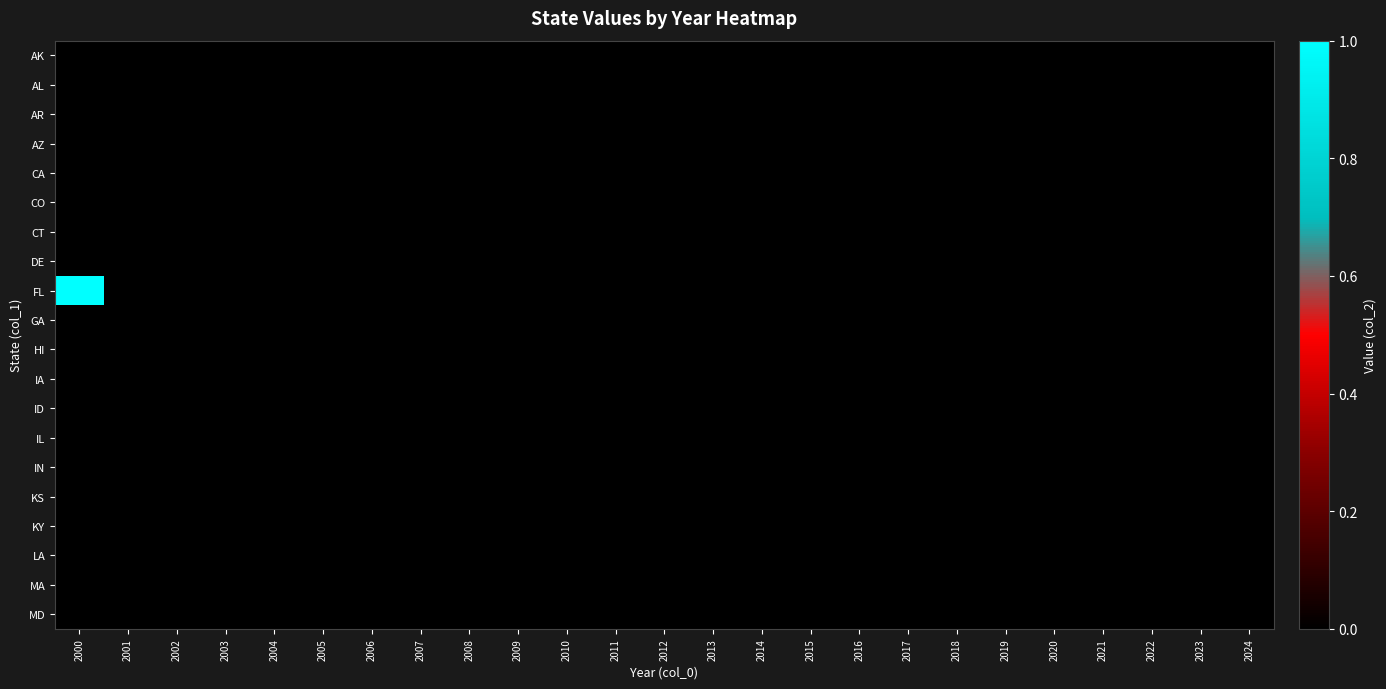

Reading left to right, list all the values displayed in this chart.

AK: 2000=0	2001=0	2002=0	2003=0	2004=0	2005=0	2006=0	2007=0	2008=0	2009=0	2010=0	2011=0	2012=0	2013=0	2014=0	2015=0	2016=0	2017=0	2018=0	2019=0	2020=0	2021=0	2022=0	2023=0	2024=0
AL: 2000=0	2001=0	2002=0	2003=0	2004=0	2005=0	2006=0	2007=0	2008=0	2009=0	2010=0	2011=0	2012=0	2013=0	2014=0	2015=0	2016=0	2017=0	2018=0	2019=0	2020=0	2021=0	2022=0	2023=0	2024=0
AR: 2000=0	2001=0	2002=0	2003=0	2004=0	2005=0	2006=0	2007=0	2008=0	2009=0	2010=0	2011=0	2012=0	2013=0	2014=0	2015=0	2016=0	2017=0	2018=0	2019=0	2020=0	2021=0	2022=0	2023=0	2024=0
AZ: 2000=0	2001=0	2002=0	2003=0	2004=0	2005=0	2006=0	2007=0	2008=0	2009=0	2010=0	2011=0	2012=0	2013=0	2014=0	2015=0	2016=0	2017=0	2018=0	2019=0	2020=0	2021=0	2022=0	2023=0	2024=0
CA: 2000=0	2001=0	2002=0	2003=0	2004=0	2005=0	2006=0	2007=0	2008=0	2009=0	2010=0	2011=0	2012=0	2013=0	2014=0	2015=0	2016=0	2017=0	2018=0	2019=0	2020=0	2021=0	2022=0	2023=0	2024=0
CO: 2000=0	2001=0	2002=0	2003=0	2004=0	2005=0	2006=0	2007=0	2008=0	2009=0	2010=0	2011=0	2012=0	2013=0	2014=0	2015=0	2016=0	2017=0	2018=0	2019=0	2020=0	2021=0	2022=0	2023=0	2024=0
CT: 2000=0	2001=0	2002=0	2003=0	2004=0	2005=0	2006=0	2007=0	2008=0	2009=0	2010=0	2011=0	2012=0	2013=0	2014=0	2015=0	2016=0	2017=0	2018=0	2019=0	2020=0	2021=0	2022=0	2023=0	2024=0
DE: 2000=0	2001=0	2002=0	2003=0	2004=0	2005=0	2006=0	2007=0	2008=0	2009=0	2010=0	2011=0	2012=0	2013=0	2014=0	2015=0	2016=0	2017=0	2018=0	2019=0	2020=0	2021=0	2022=0	2023=0	2024=0
FL: 2000=1	2001=0	2002=0	2003=0	2004=0	2005=0	2006=0	2007=0	2008=0	2009=0	2010=0	2011=0	2012=0	2013=0	2014=0	2015=0	2016=0	2017=0	2018=0	2019=0	2020=0	2021=0	2022=0	2023=0	2024=0
GA: 2000=0	2001=0	2002=0	2003=0	2004=0	2005=0	2006=0	2007=0	2008=0	2009=0	2010=0	2011=0	2012=0	2013=0	2014=0	2015=0	2016=0	2017=0	2018=0	2019=0	2020=0	2021=0	2022=0	2023=0	2024=0
HI: 2000=0	2001=0	2002=0	2003=0	2004=0	2005=0	2006=0	2007=0	2008=0	2009=0	2010=0	2011=0	2012=0	2013=0	2014=0	2015=0	2016=0	2017=0	2018=0	2019=0	2020=0	2021=0	2022=0	2023=0	2024=0
IA: 2000=0	2001=0	2002=0	2003=0	2004=0	2005=0	2006=0	2007=0	2008=0	2009=0	2010=0	2011=0	2012=0	2013=0	2014=0	2015=0	2016=0	2017=0	2018=0	2019=0	2020=0	2021=0	2022=0	2023=0	2024=0
ID: 2000=0	2001=0	2002=0	2003=0	2004=0	2005=0	2006=0	2007=0	2008=0	2009=0	2010=0	2011=0	2012=0	2013=0	2014=0	2015=0	2016=0	2017=0	2018=0	2019=0	2020=0	2021=0	2022=0	2023=0	2024=0
IL: 2000=0	2001=0	2002=0	2003=0	2004=0	2005=0	2006=0	2007=0	2008=0	2009=0	2010=0	2011=0	2012=0	2013=0	2014=0	2015=0	2016=0	2017=0	2018=0	2019=0	2020=0	2021=0	2022=0	2023=0	2024=0
IN: 2000=0	2001=0	2002=0	2003=0	2004=0	2005=0	2006=0	2007=0	2008=0	2009=0	2010=0	2011=0	2012=0	2013=0	2014=0	2015=0	2016=0	2017=0	2018=0	2019=0	2020=0	2021=0	2022=0	2023=0	2024=0
KS: 2000=0	2001=0	2002=0	2003=0	2004=0	2005=0	2006=0	2007=0	2008=0	2009=0	2010=0	2011=0	2012=0	2013=0	2014=0	2015=0	2016=0	2017=0	2018=0	2019=0	2020=0	2021=0	2022=0	2023=0	2024=0
KY: 2000=0	2001=0	2002=0	2003=0	2004=0	2005=0	2006=0	2007=0	2008=0	2009=0	2010=0	2011=0	2012=0	2013=0	2014=0	2015=0	2016=0	2017=0	2018=0	2019=0	2020=0	2021=0	2022=0	2023=0	2024=0
LA: 2000=0	2001=0	2002=0	2003=0	2004=0	2005=0	2006=0	2007=0	2008=0	2009=0	2010=0	2011=0	2012=0	2013=0	2014=0	2015=0	2016=0	2017=0	2018=0	2019=0	2020=0	2021=0	2022=0	2023=0	2024=0
MA: 2000=0	2001=0	2002=0	2003=0	2004=0	2005=0	2006=0	2007=0	2008=0	2009=0	2010=0	2011=0	2012=0	2013=0	2014=0	2015=0	2016=0	2017=0	2018=0	2019=0	2020=0	2021=0	2022=0	2023=0	2024=0
MD: 2000=0	2001=0	2002=0	2003=0	2004=0	2005=0	2006=0	2007=0	2008=0	2009=0	2010=0	2011=0	2012=0	2013=0	2014=0	2015=0	2016=0	2017=0	2018=0	2019=0	2020=0	2021=0	2022=0	2023=0	2024=0